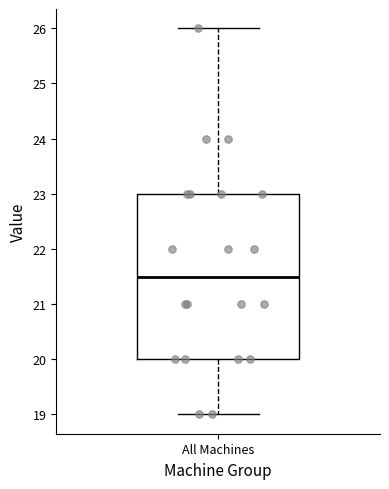

Transcribe this box plot: give where the median line is, the range the box spans, and where the two whiskers end, as read against the y-axis. The values are not printed on the chart, so give them approximately, as read against the axis.

median 21.5, box 20.0 to 23.0, whiskers 19.0 to 26.0